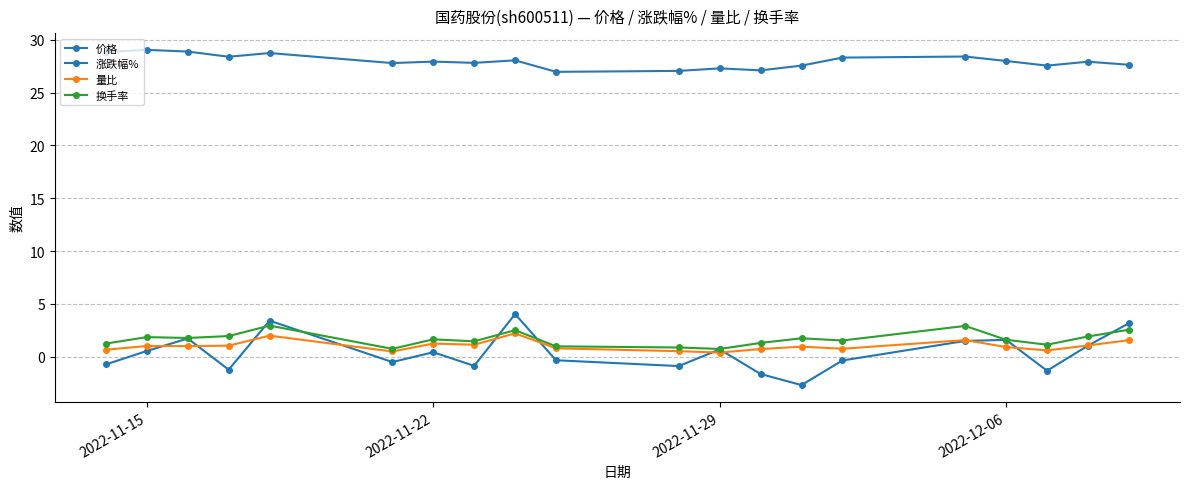

How many lines are shown in the chart?

4